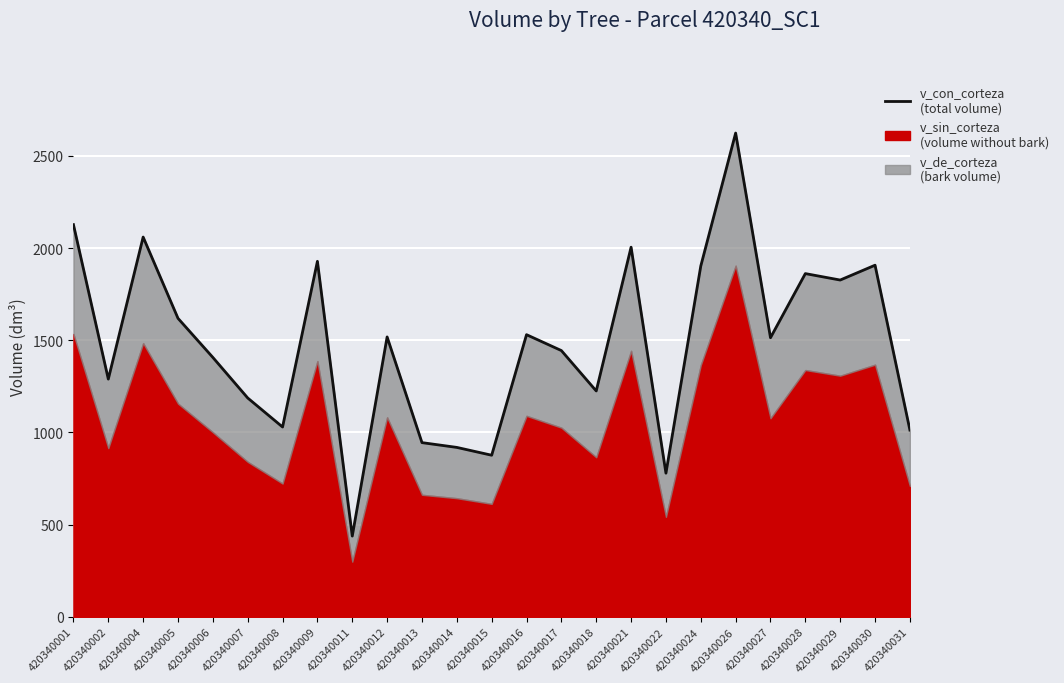

The value at 420340007 is 1186.9. True or false?

True